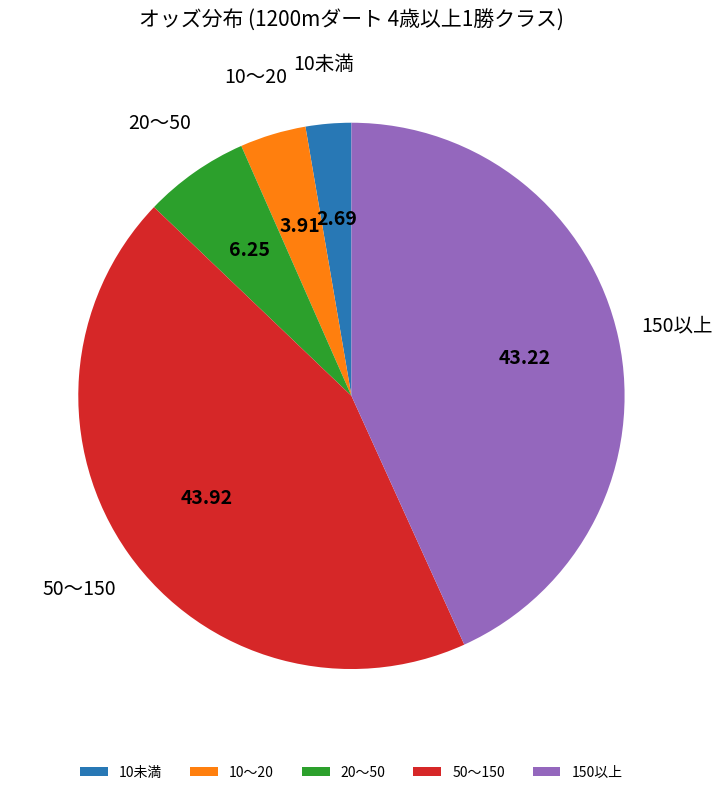

Rank the categories by value from highest to lowest.

50〜150, 150以上, 20〜50, 10〜20, 10未満